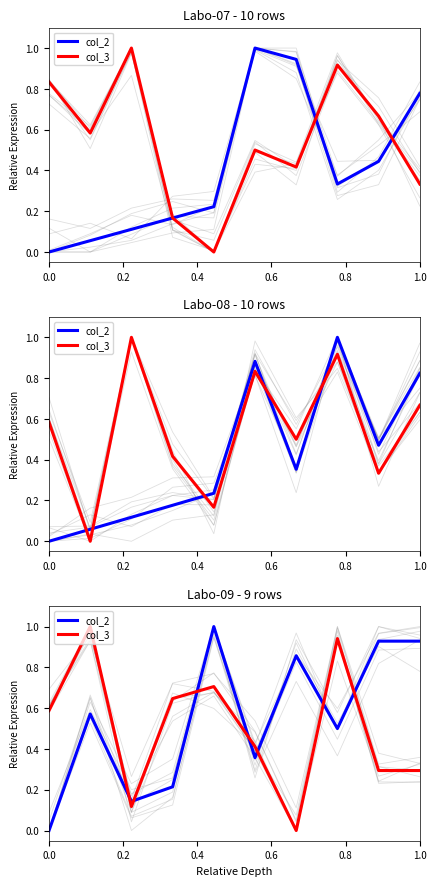

At which label does col_3 reach its minimum?

6